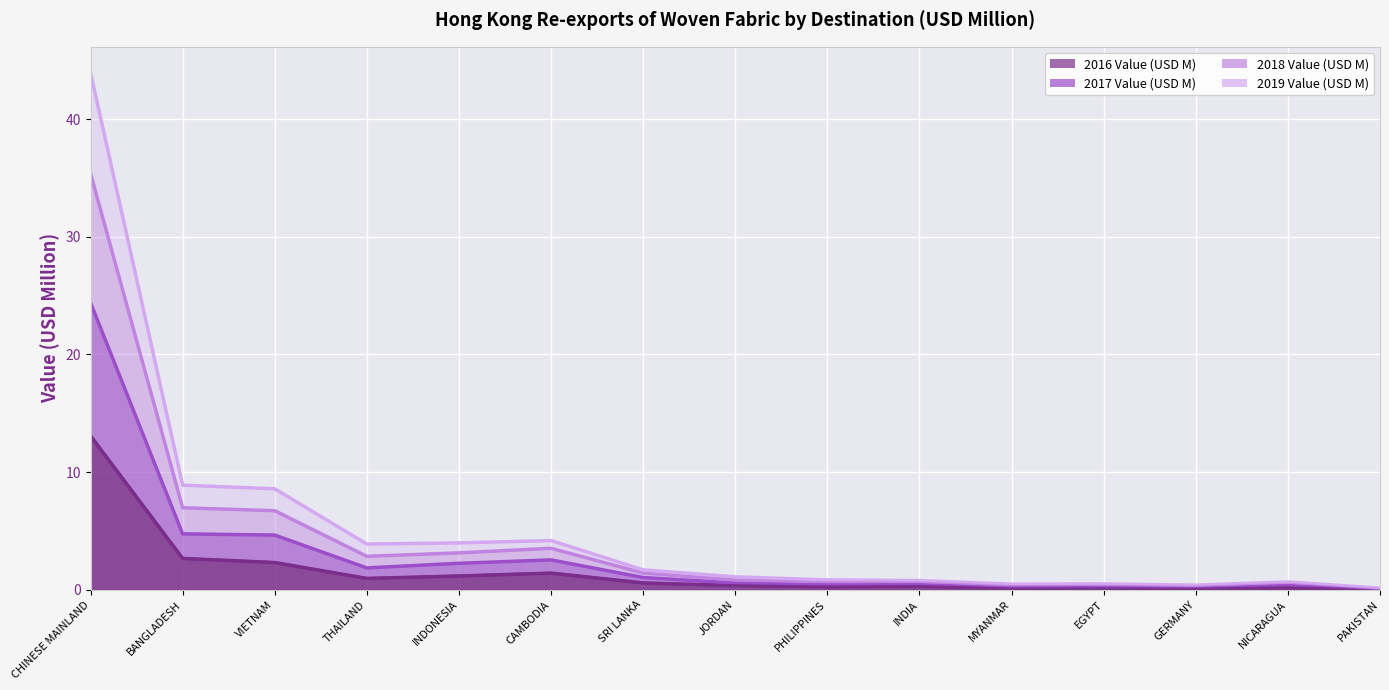

True or false: 2018 Value (USD M) and 2019 Value (USD M) intersect in this chart.

False